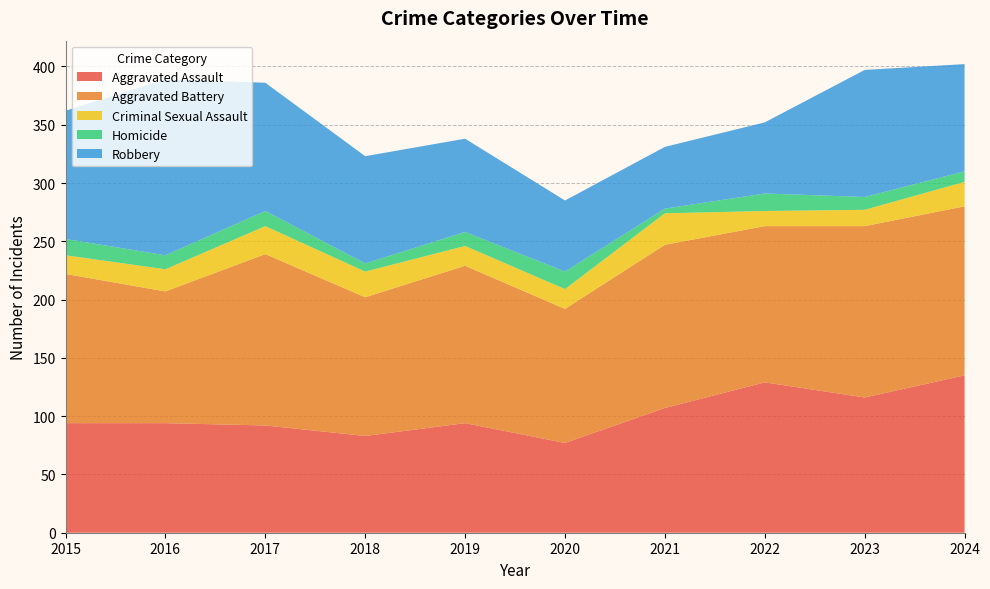

Reading left to right, extract all data points from this chart.

Aggravated Assault: 2015=94	2016=94	2017=92	2018=83	2019=94	2020=77	2021=107	2022=129	2023=116	2024=135
Aggravated Battery: 2015=128	2016=113	2017=147	2018=119	2019=135	2020=115	2021=140	2022=134	2023=147	2024=145
Criminal Sexual Assault: 2015=16	2016=19	2017=24	2018=22	2019=17	2020=17	2021=27	2022=13	2023=14	2024=21
Homicide: 2015=14	2016=12	2017=13	2018=7	2019=12	2020=15	2021=4	2022=15	2023=11	2024=9
Robbery: 2015=110	2016=151	2017=110	2018=92	2019=80	2020=61	2021=53	2022=61	2023=109	2024=92